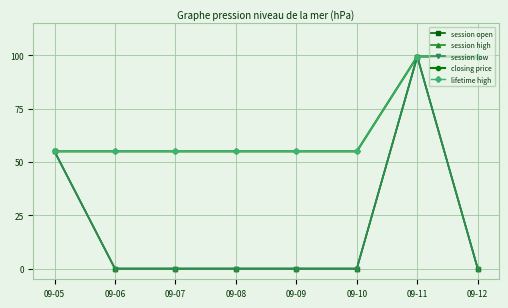

Where is the first local maximum for session low?

09-11